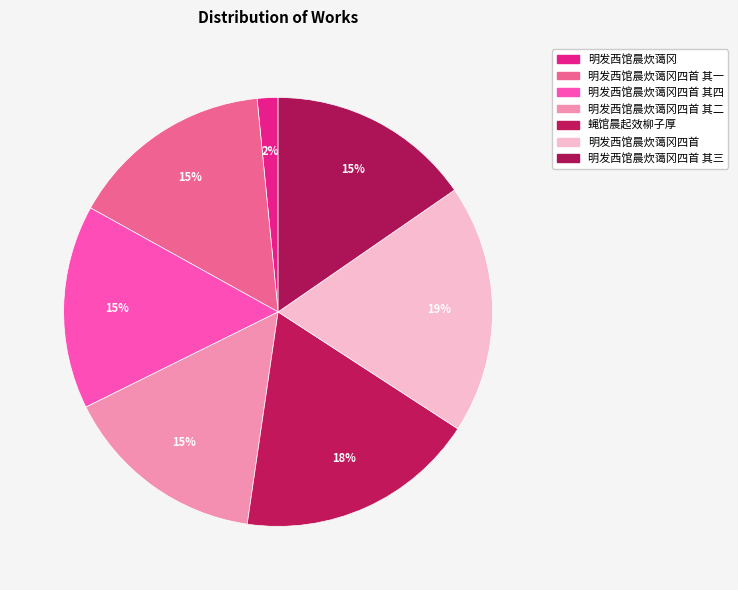

Is there any slice that represents more than half of the pie?

No